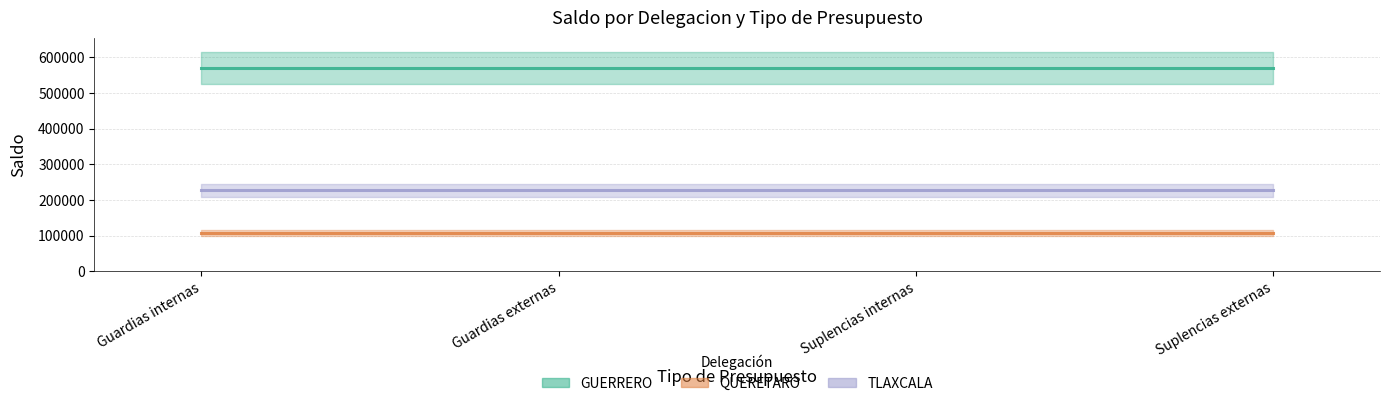

Between Guardias externas and Guardias internas, which is larger?

Guardias externas